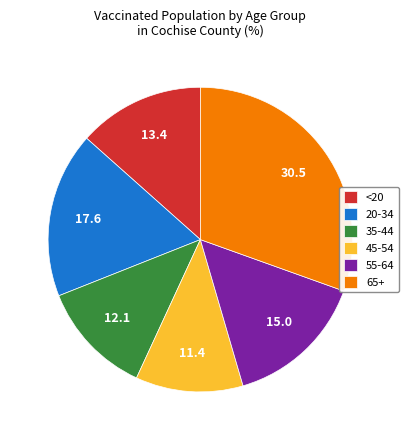

Approximately how many times larger is the value at 20-34 compared to 65+?

0.6